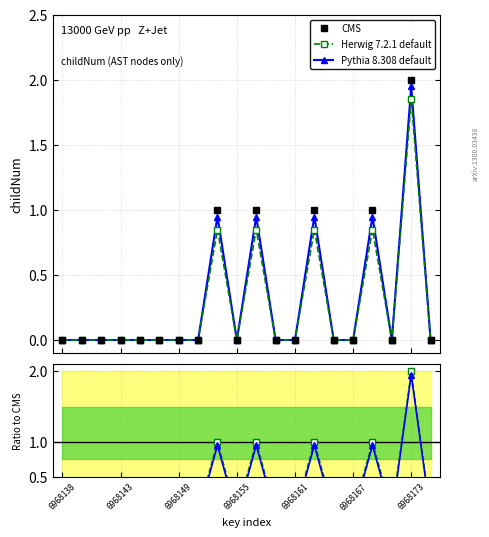

True or false: CMS has a value of 1.0 at 6968143.

False